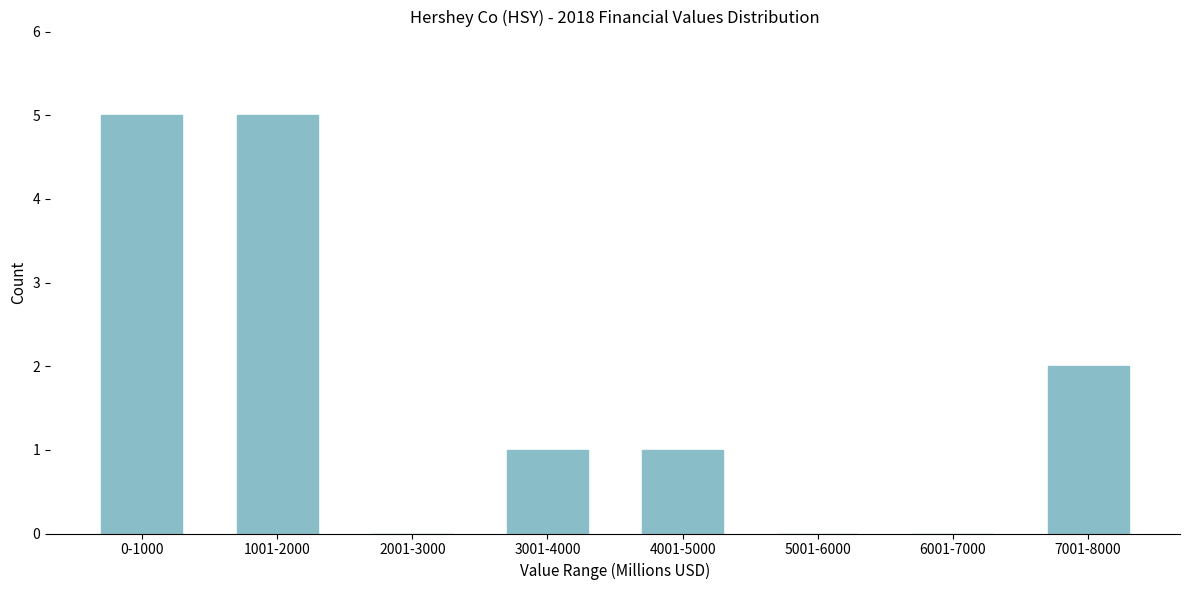

Reading left to right, what are all the values shown in this chart?

0-1000=5	1001-2000=5	2001-3000=0	3001-4000=1	4001-5000=1	5001-6000=0	6001-7000=0	7001-8000=2